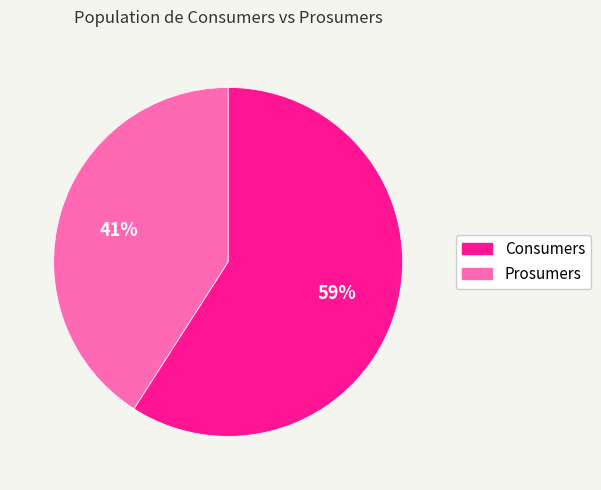

Which slice is the smallest?

Prosumers